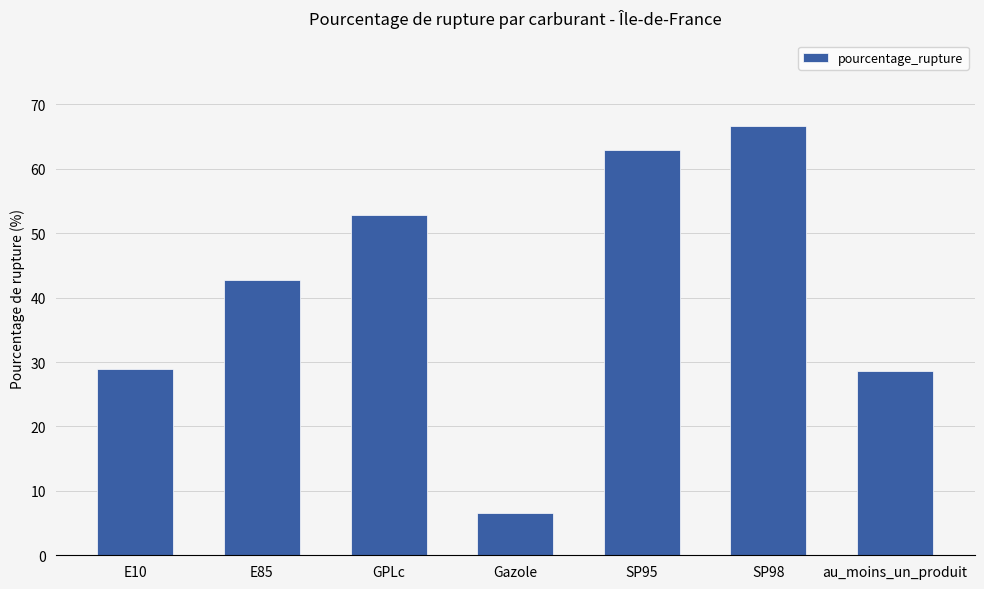

What is the difference between the maximum and minimum values?

60.1